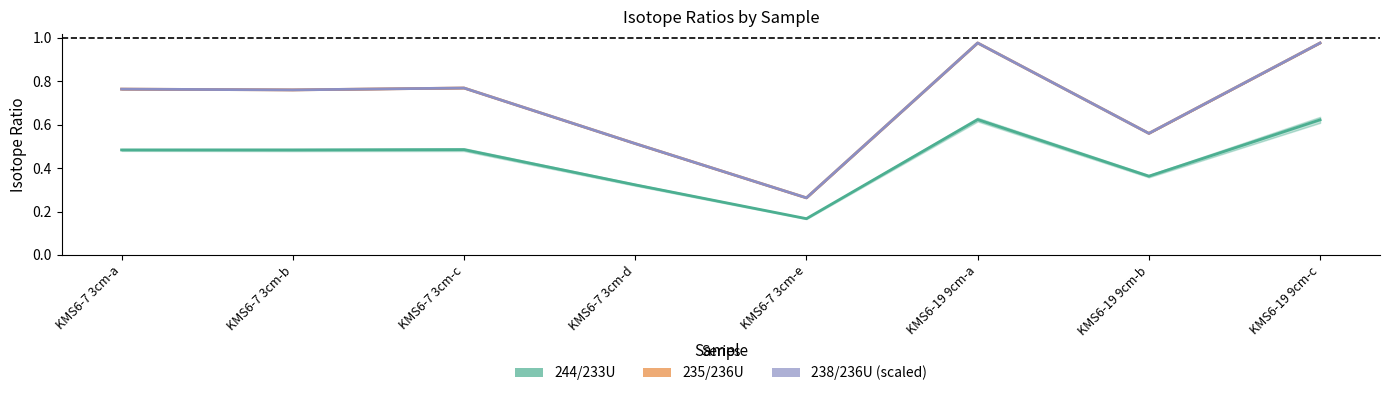

Between KMS6-7 3cm-d and KMS6-7 3cm-b, which is larger?

KMS6-7 3cm-b